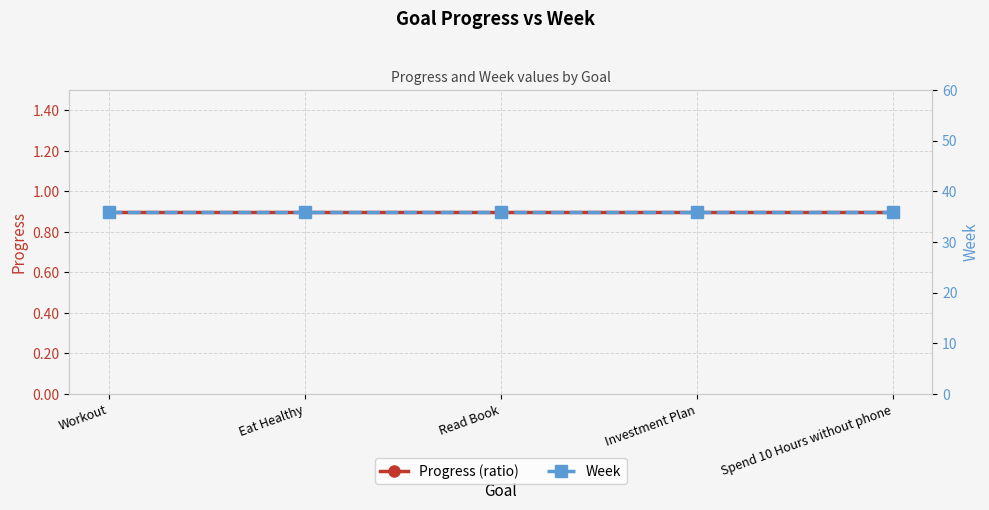

True or false: Progress (ratio) and Week intersect in this chart.

False